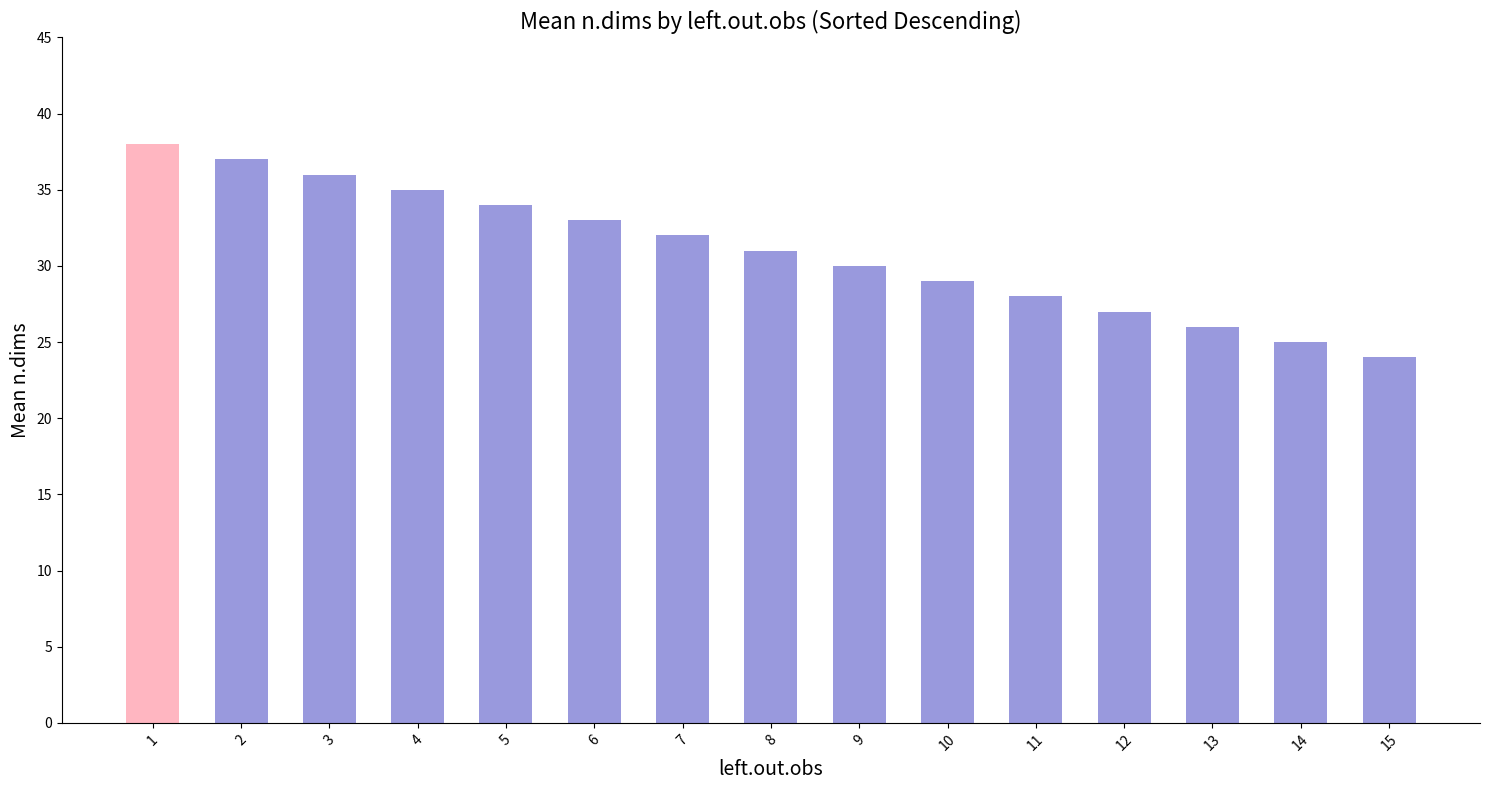

Read the value at 4, to the nearest 5.

35